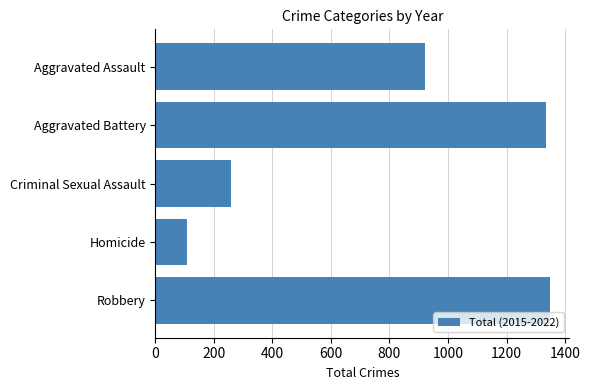

The chart shows a value of 2341 at Aggravated Battery. True or false?

False